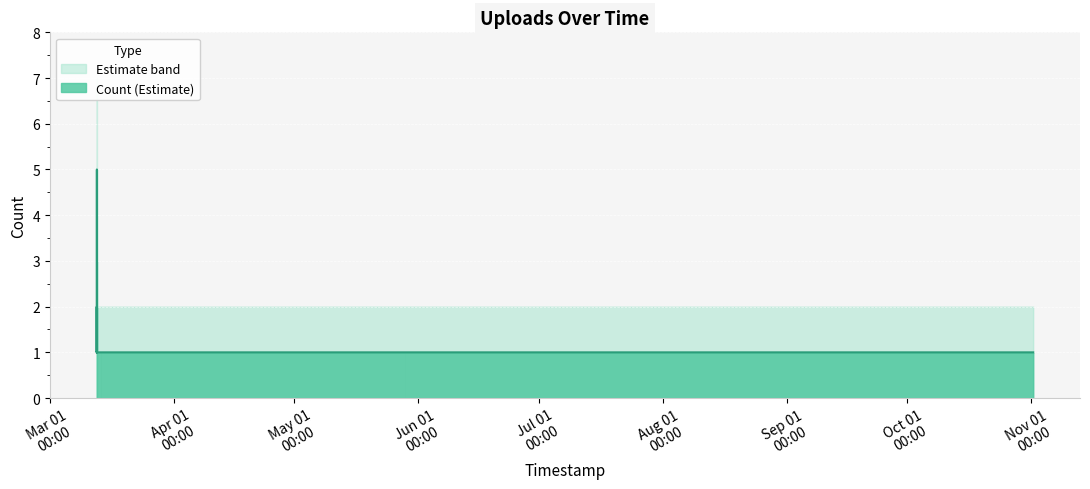

Reading left to right, transcribe all the data shown in this chart.

1	1	1	1	2	1	2	5	3	1	2	1	1	1	1	1	1	1	1	1	1